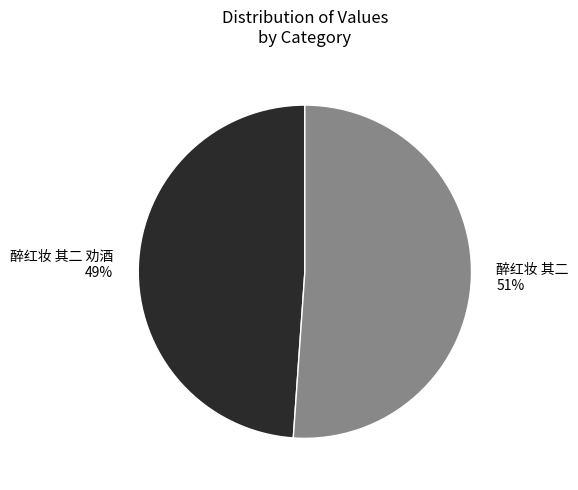

Count the number of slices in the pie.

2